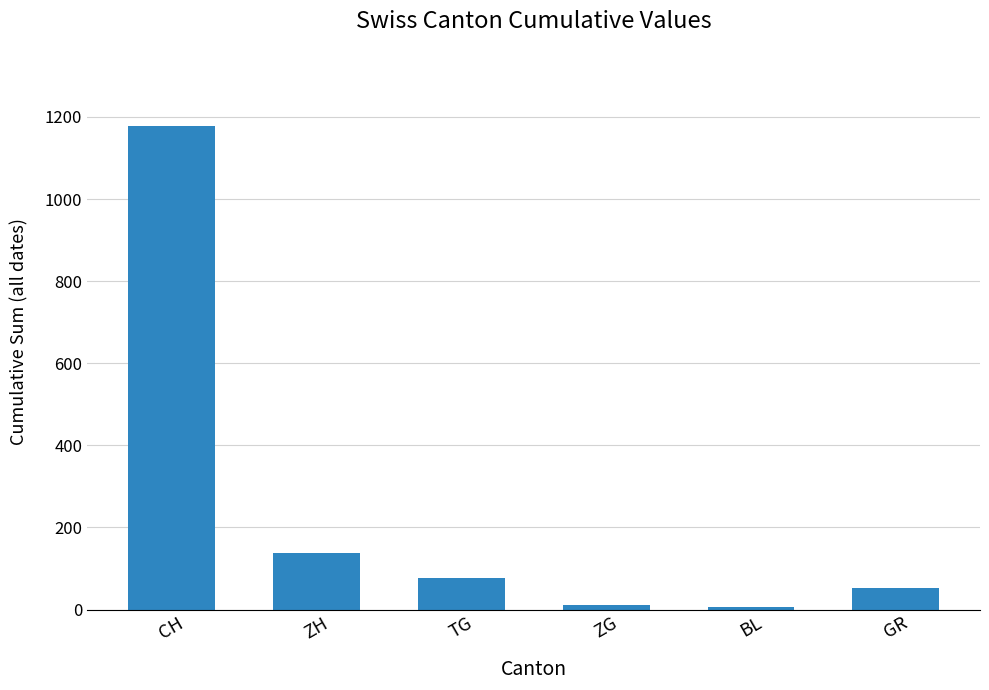

The chart shows a value of 53 at GR. True or false?

True